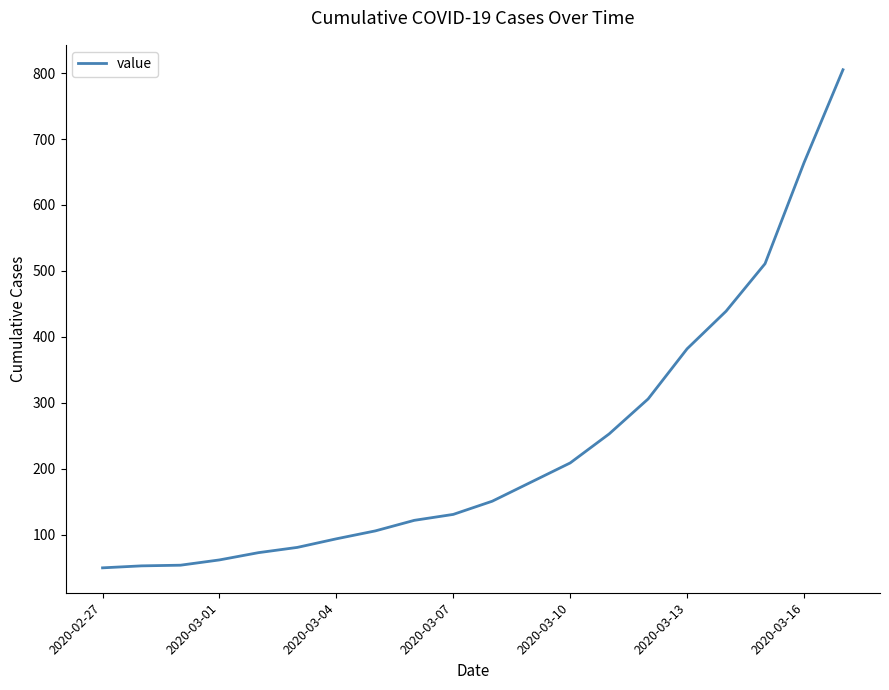

What is the greatest value displayed?

805